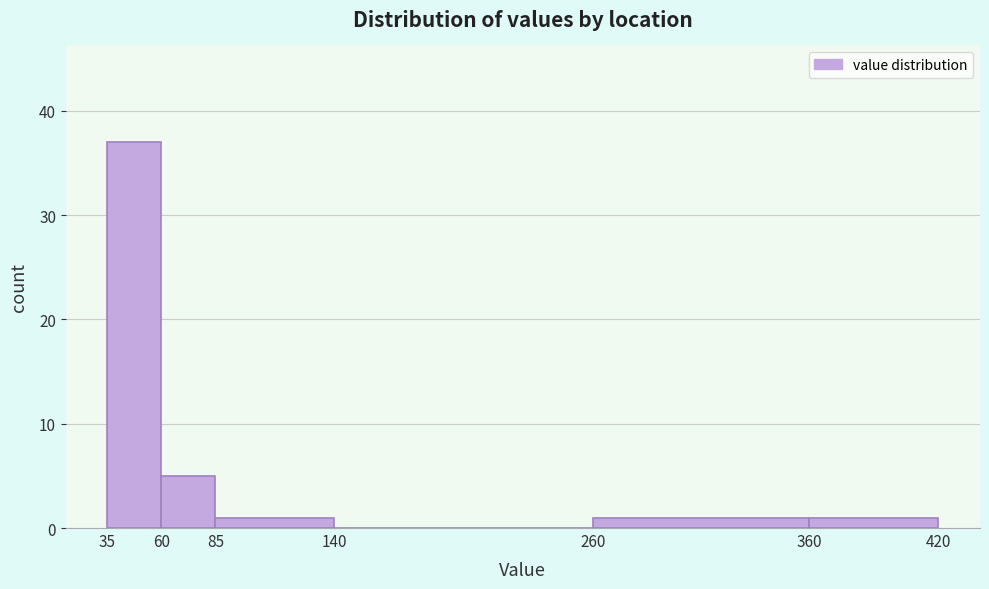

How tall is the bar that spans 35 to 60 on the x-axis? The values are not printed on the chart, so give them approximately, as read against the axis.

37